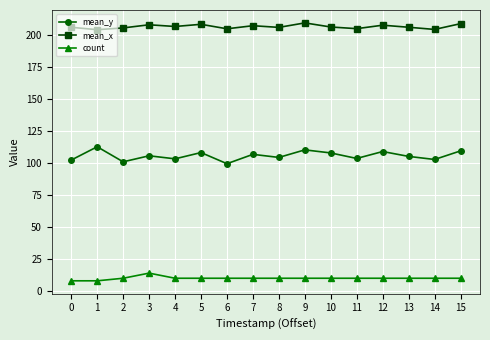

What is the minimum value for mean_x?

204.0